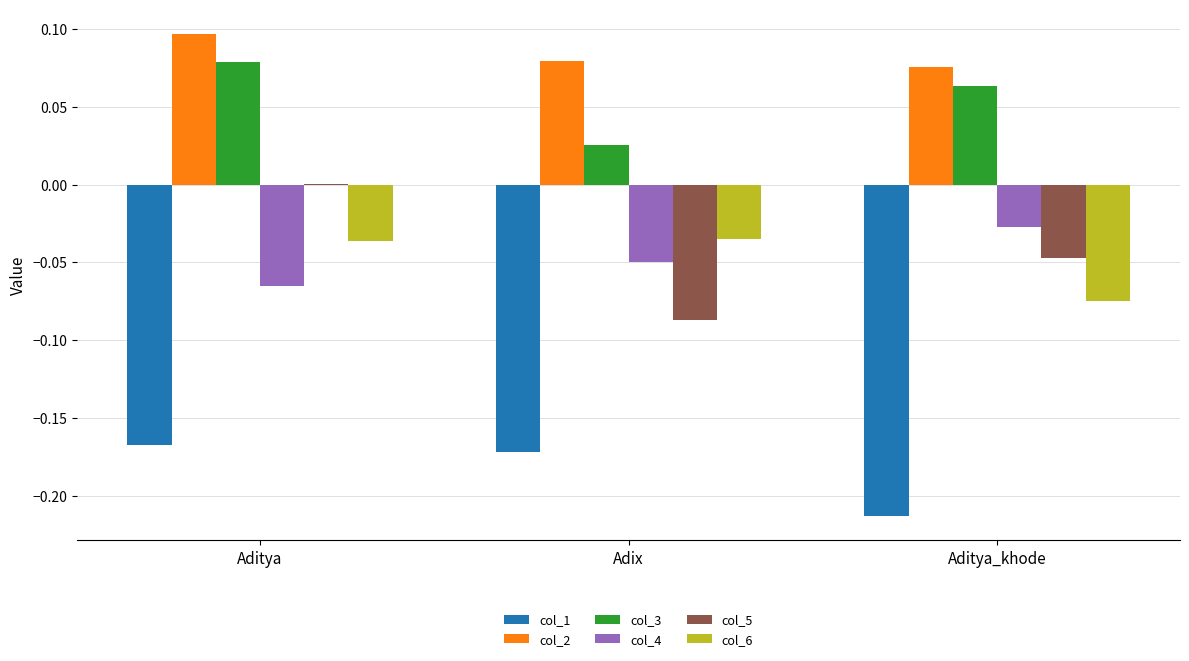

At which category is the sum across all series the highest?

Aditya